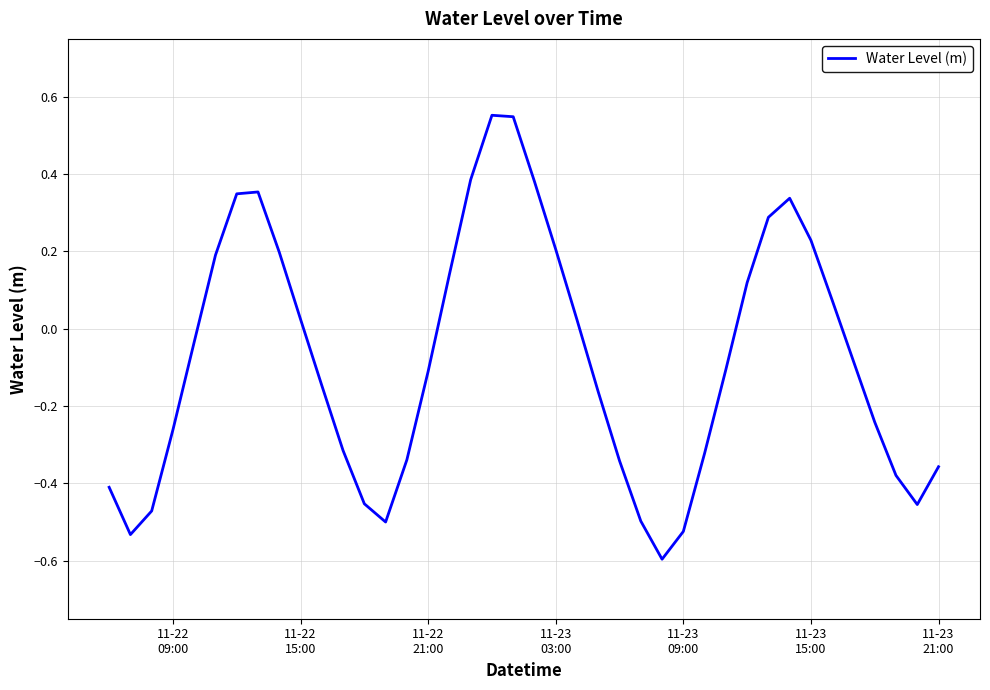

What is the smallest value displayed?

-0.6